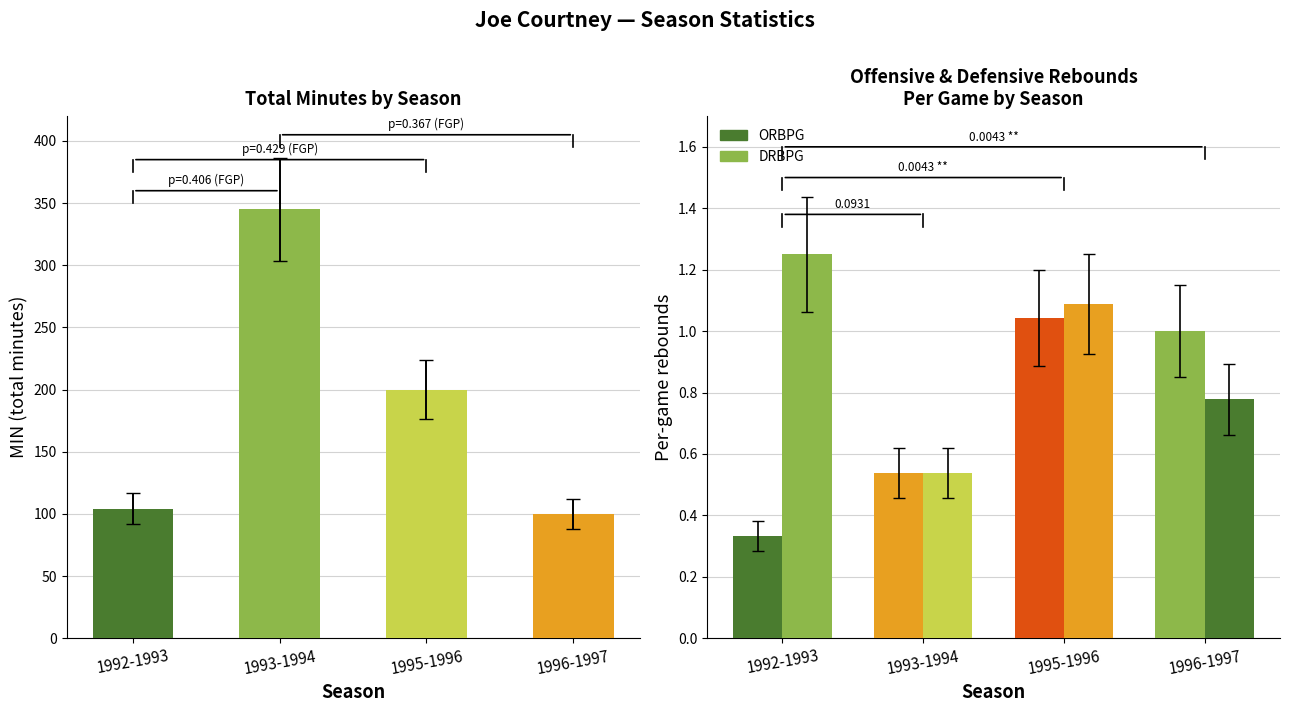

How many values in the ORBPG series are below 1?

2